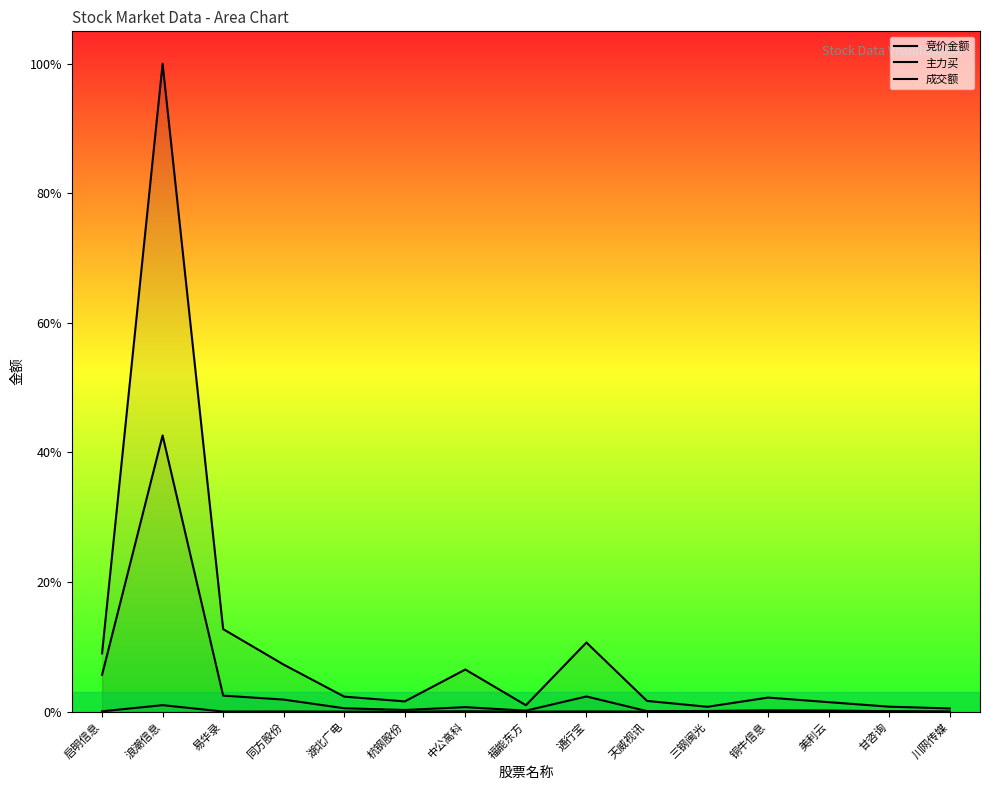

Does the chart display data point markers on the line(s)?

No